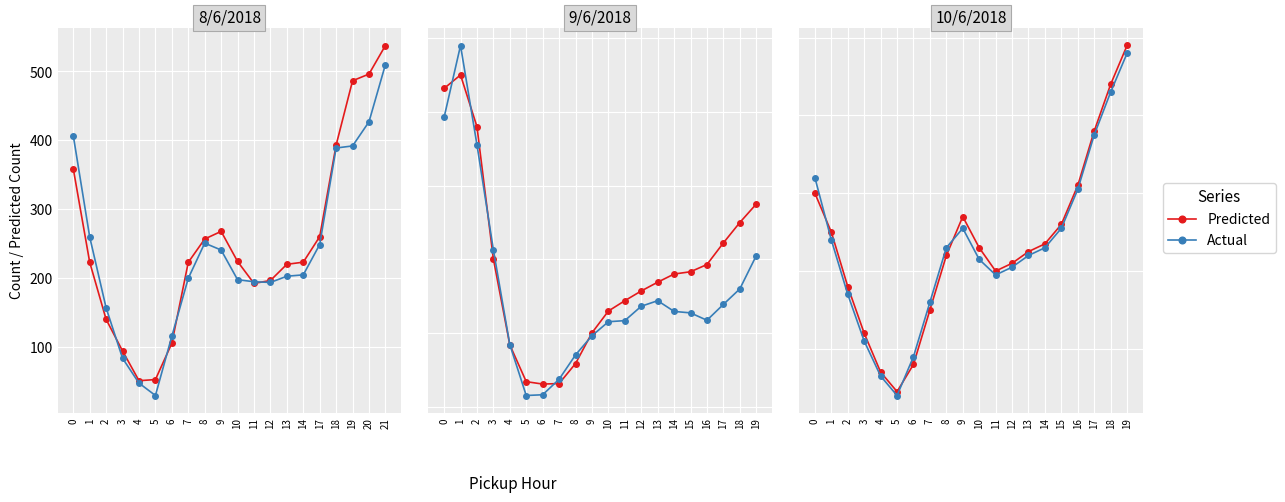

After their last crossing, which series has the higher values: Actual or Predicted?

Predicted